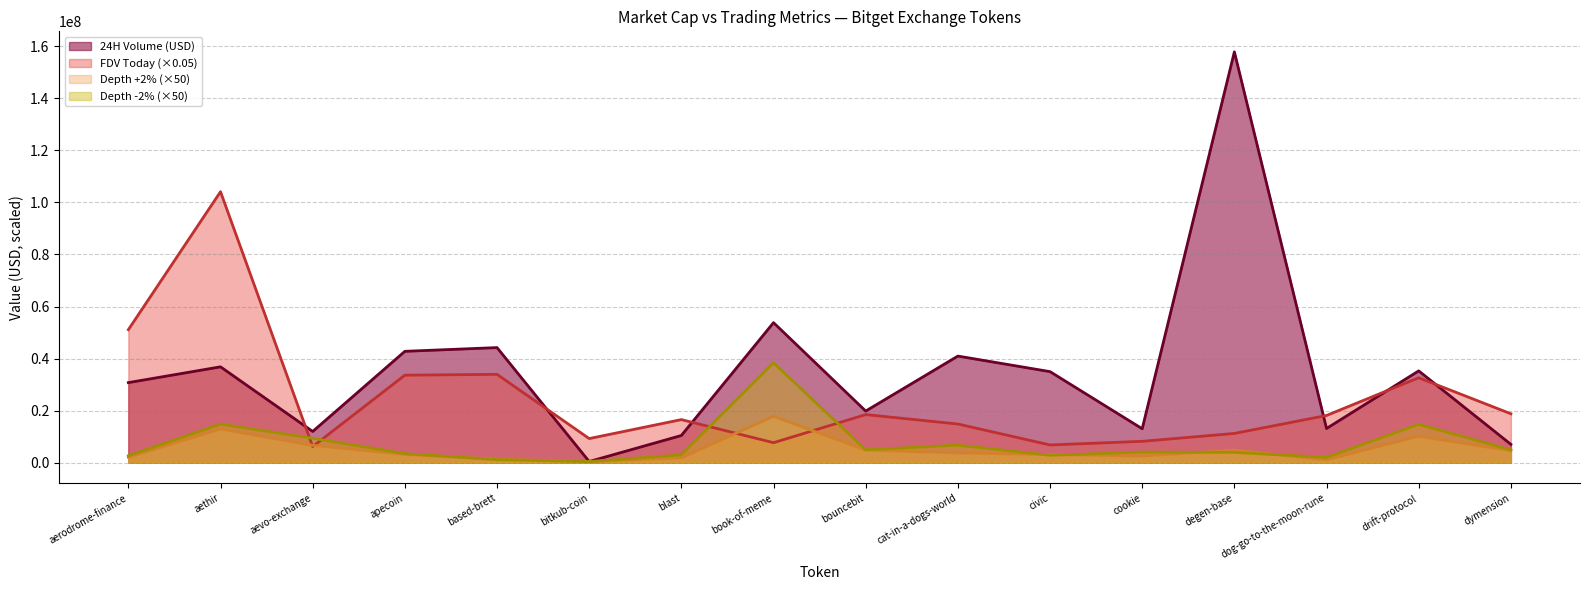

Reading right to left, list all the values displayed in this chart.

24H Volume (USD): 7007401.0	35252152.0	13107885.0	157887315.0	13010530.0	34965081.0	40948667.0	19813024.0	53797945.0	10413960.0	407353.0	44208329.0	42775021.0	11963852.0	36809562.0	30741893.0
FDV Today: 18771576.1	32611898.2	18113816.5	11207658.2	8174000.8	6781389.0	14828869.6	18455897.6	7644365.4	16526559.9	9232052.7	33922068.8	33600959.2	6157769.0	104133403.1	51085396.1
Depth +2%: 4551457.2	10121461.2	1079019.4	4798632.5	2534174.5	3103945.6	3703504.8	4808349.7	17793432.5	1788232.2	407836.6	1316426.9	3122536.1	6623278.0	12920688.3	2043034.3
Depth -2%: 4868016.1	14715008.4	2004545.7	3912451.8	4049423.1	2811070.8	6689802.4	4906224.8	38377149.8	2960533.4	382548.9	1131939.4	3433417.7	9348380.9	14783930.8	2631884.0